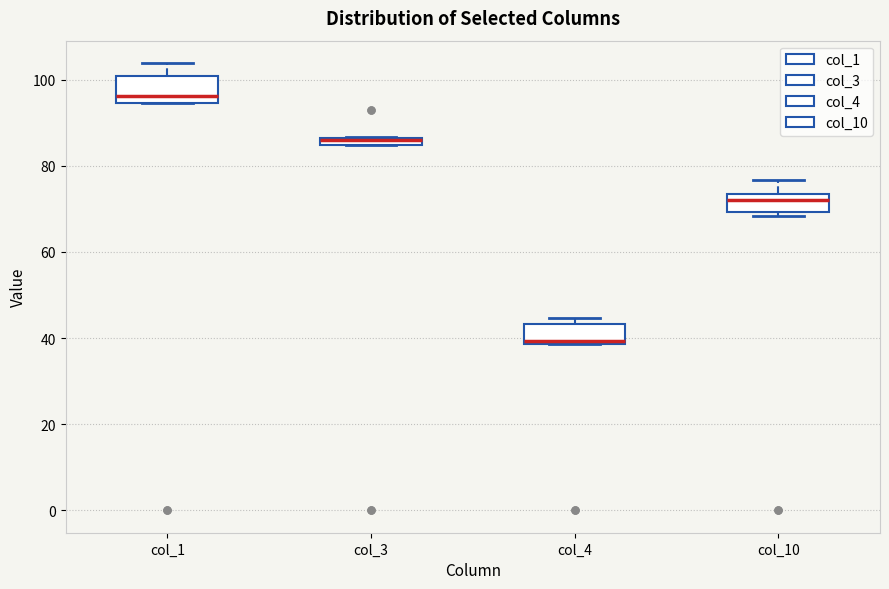

Which box has the lowest median line?

col_4